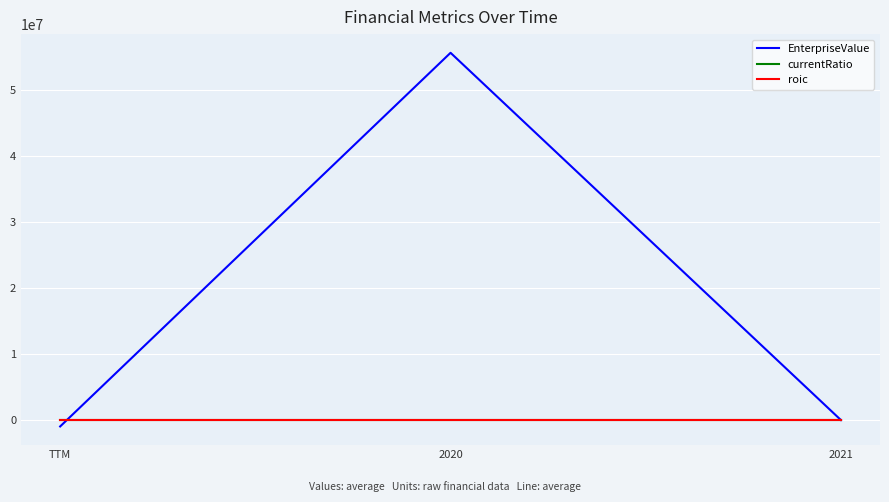

The roic series shows -0.0 at TTM. True or false?

True